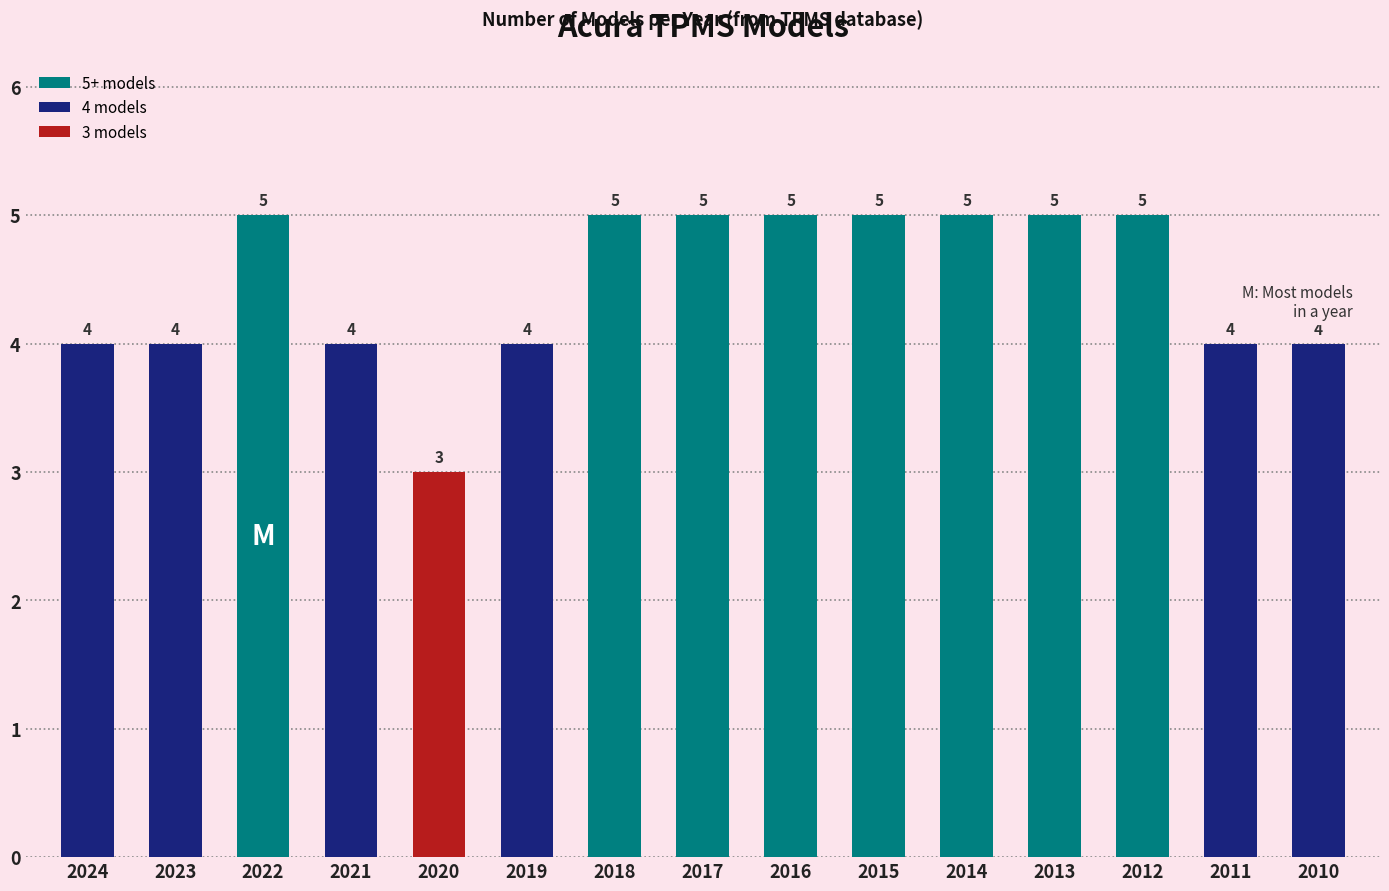

Count the number of data series in this chart.

1